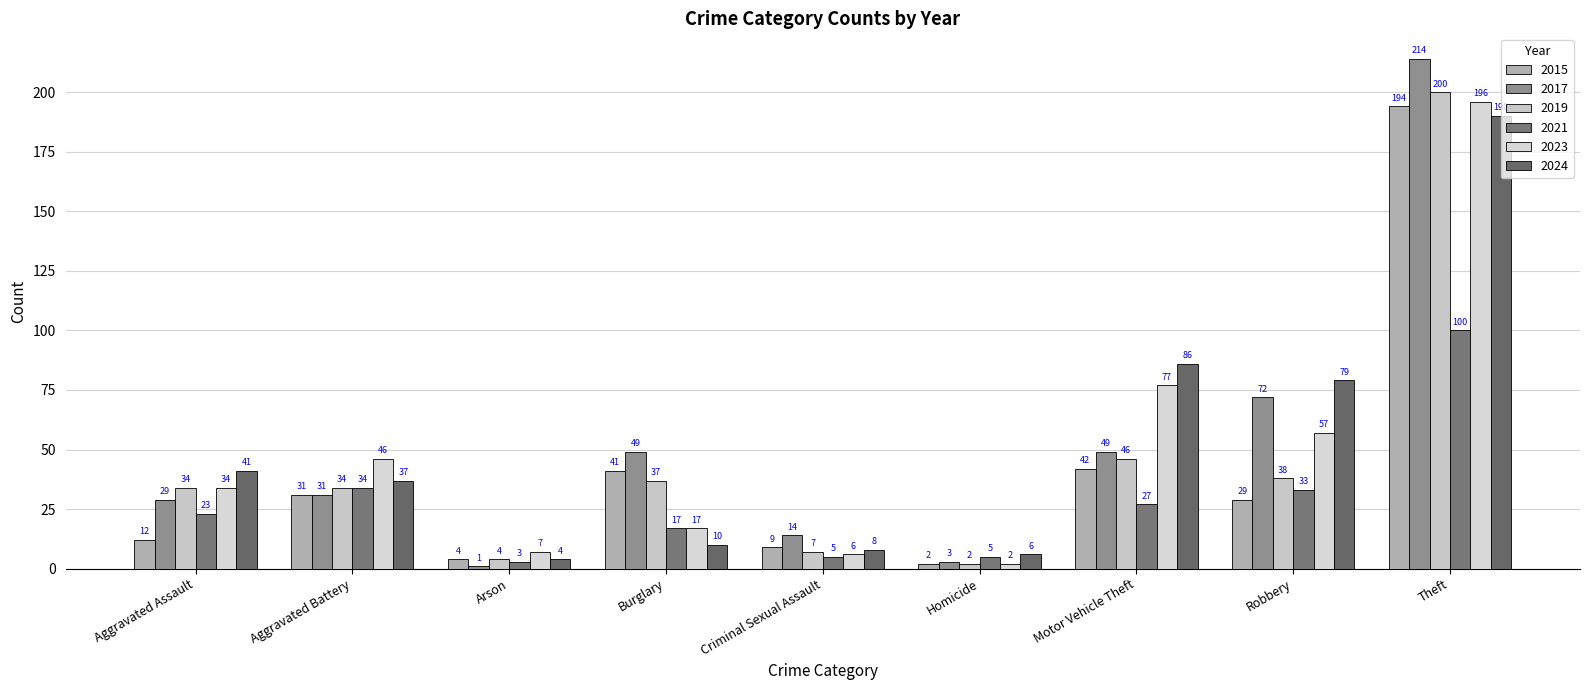

Reading left to right, transcribe all the data shown in this chart.

2015: 12	31	4	41	9	2	42	29	194
2017: 29	31	1	49	14	3	49	72	214
2019: 34	34	4	37	7	2	46	38	200
2021: 23	34	3	17	5	5	27	33	100
2023: 34	46	7	17	6	2	77	57	196
2024: 41	37	4	10	8	6	86	79	190